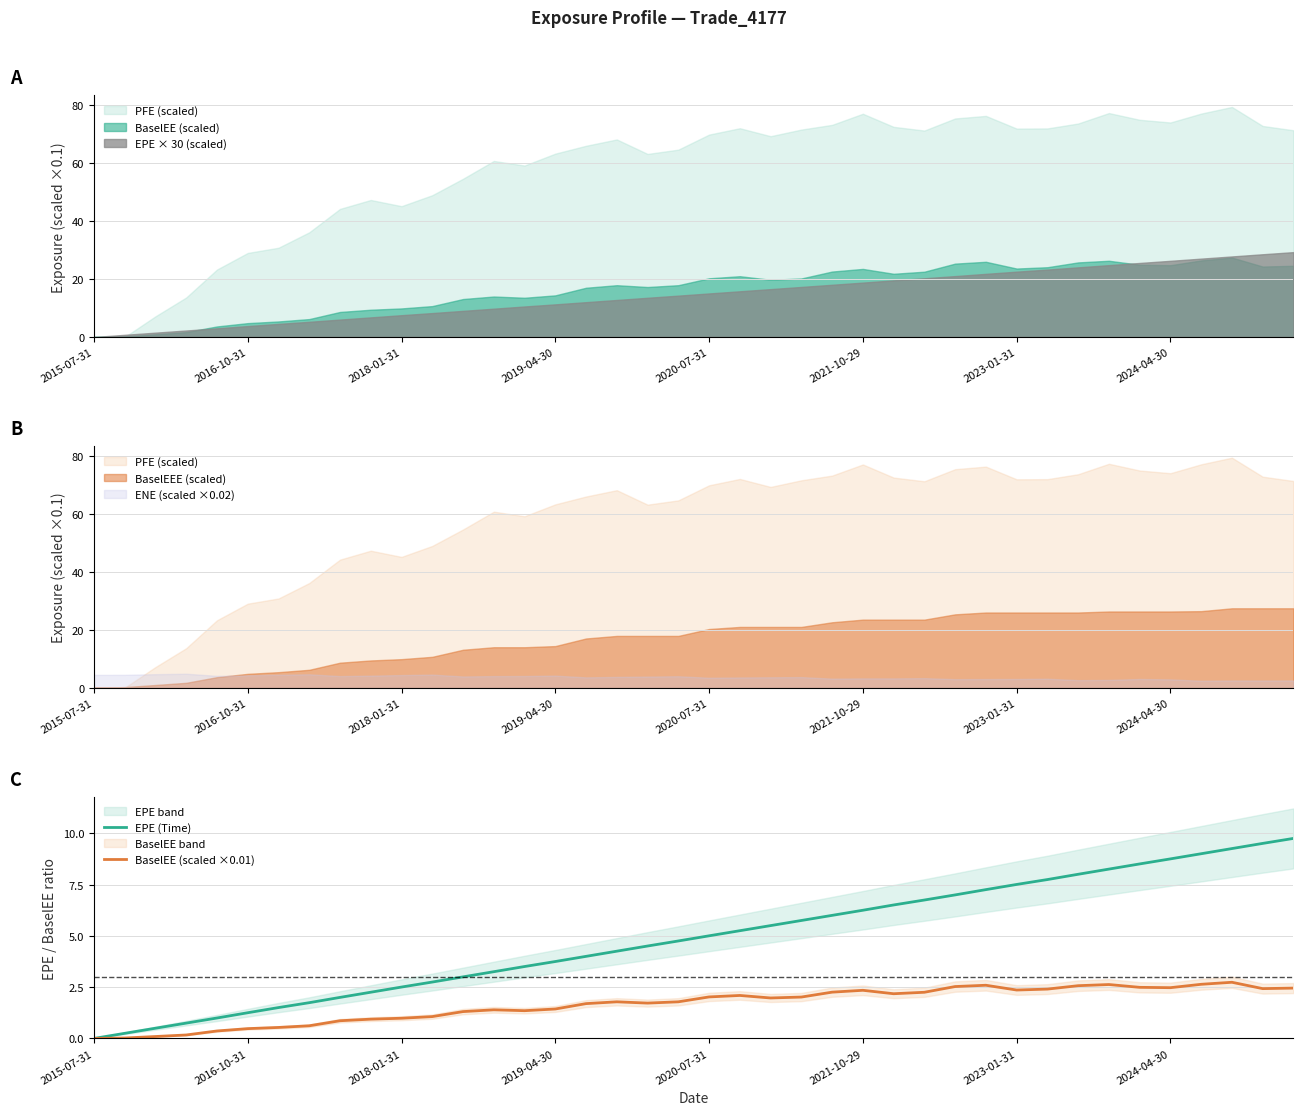

At 33, list the series in order from smallest to largest.

BaselEE (scaled ×0.01), EPE (Time)